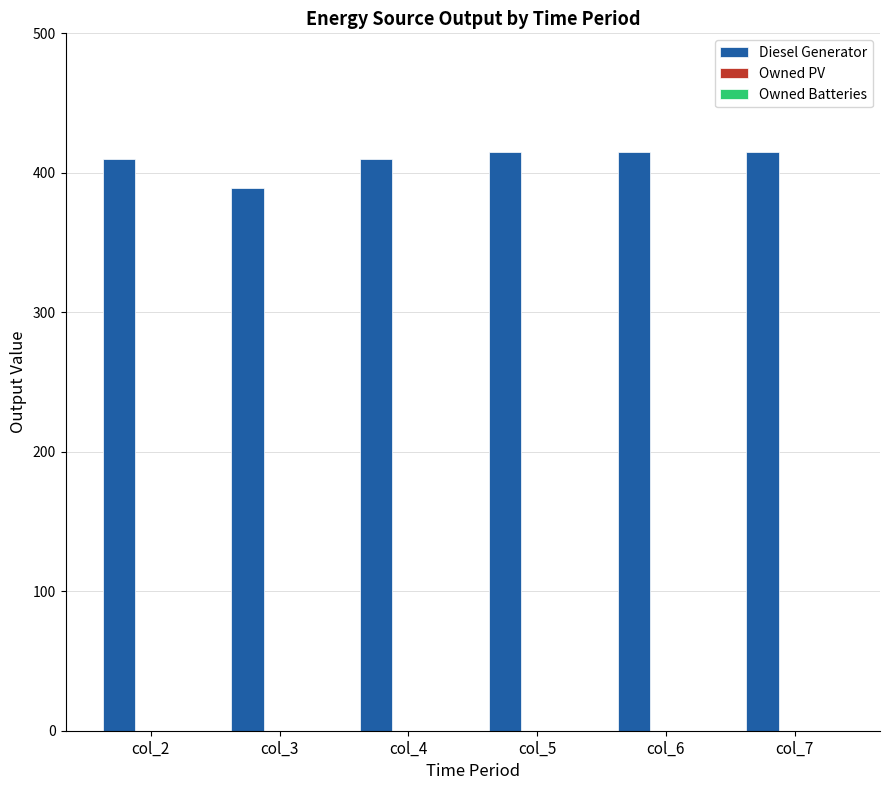

What is the greatest value displayed?

415